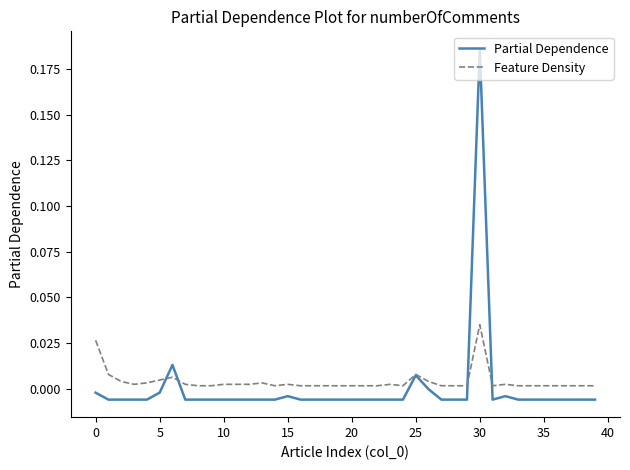

Which series has the widest spread of values?

Partial Dependence